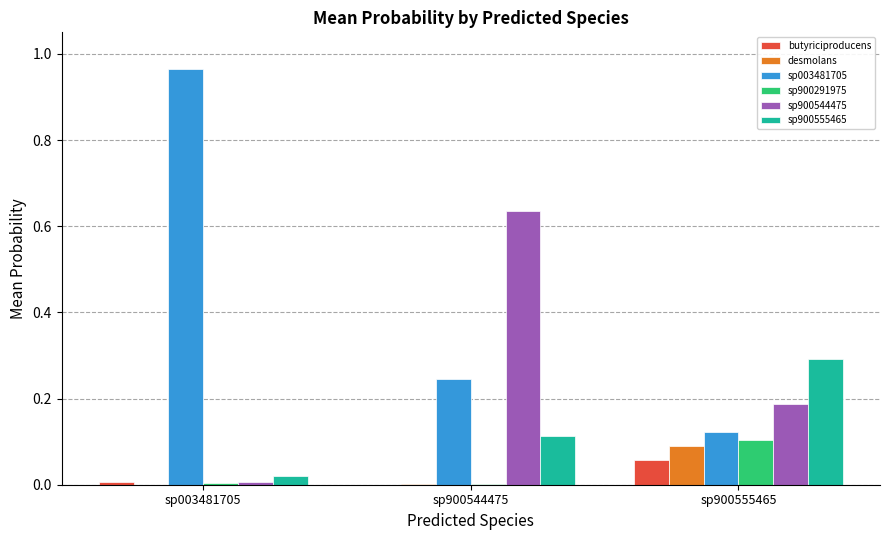

Which series has the widest spread of values?

sp003481705